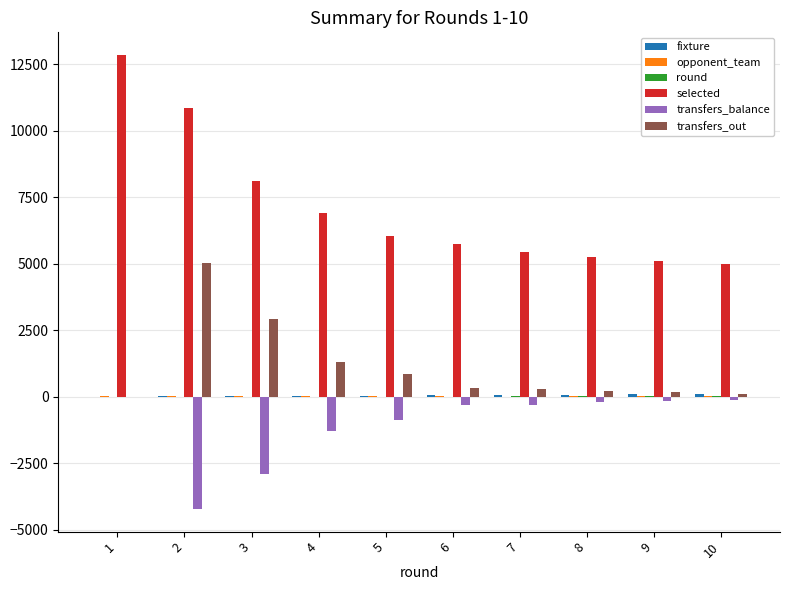

Is it true that transfers_out equals 5044 at 2?

True